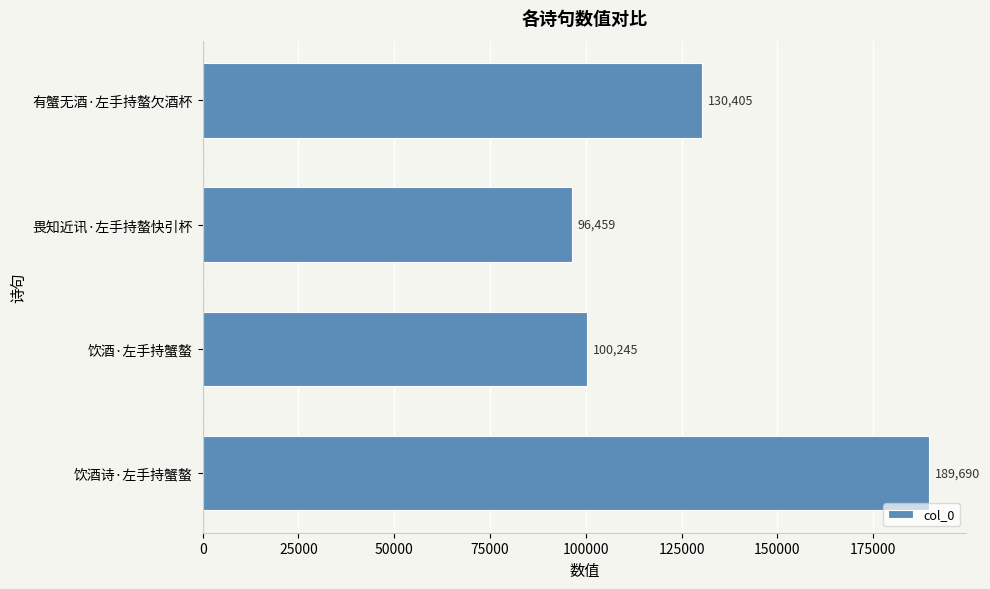

At which label is the value closest to 143074?

有蟹无酒·左手持螯欠酒杯